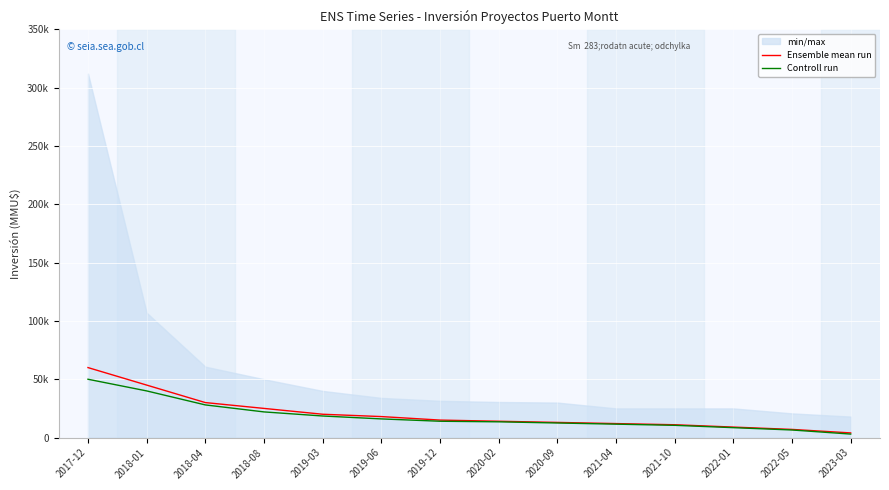

What is the sum of the Controll run values at 2020-09 and 2023-03?

15500